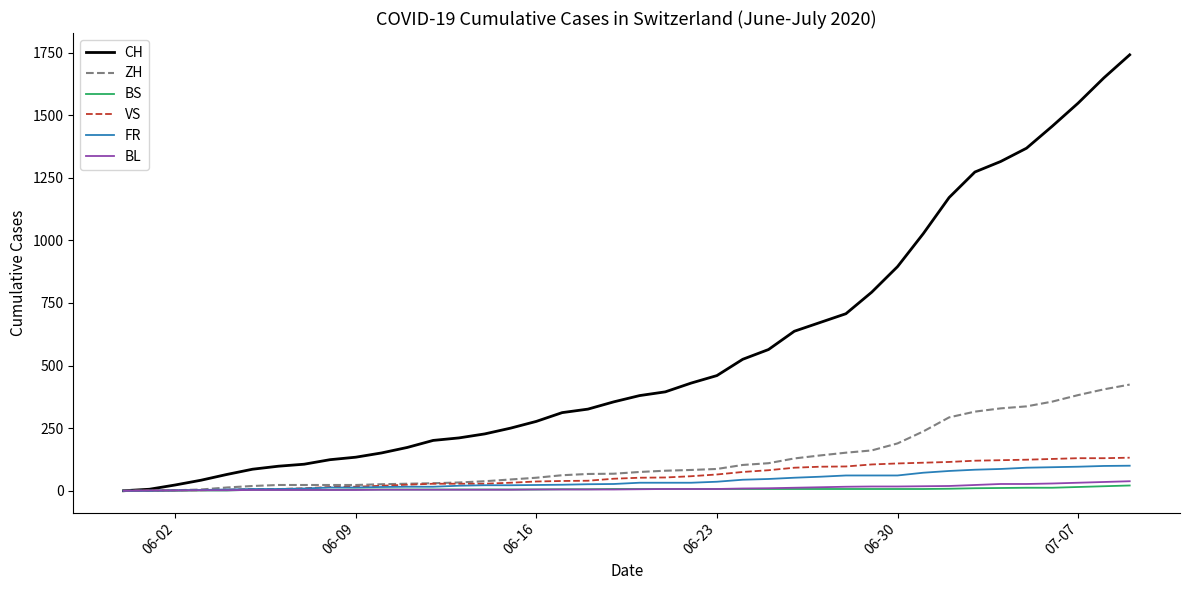

Reading left to right, extract all data points from this chart.

CH: 0	6	23	42	65	86	98	106	124	134	151	173	201	211	227	250	277	312	326	355	380	395	430	460	525	564	637	672	707	793	895	1027	1171	1273	1315	1368	1456	1548	1649	1741
ZH: 0	0	2	5	13	19	23	23	23	23	26	28	30	33	38	45	52	62	67	68	75	80	83	87	103	110	129	141	152	161	189	237	293	316	329	337	356	382	405	424
BS: 0	0	0	1	1	4	4	4	4	5	5	5	5	5	5	5	5	6	6	7	7	7	7	7	7	7	7	7	7	7	7	7	8	10	11	12	12	15	18	21
VS: 0	1	2	2	4	7	7	10	15	16	20	24	28	28	28	32	37	39	40	48	52	53	58	65	75	82	92	96	97	105	109	112	115	120	122	124	127	130	130	132
FR: 0	0	2	3	5	7	7	9	13	13	15	16	16	20	22	22	23	24	26	27	32	32	32	36	44	47	52	56	61	61	61	72	79	84	87	92	94	96	99	100
BL: 0	1	1	2	2	3	3	3	3	3	4	4	4	4	4	4	5	5	5	5	6	7	7	7	9	10	12	14	16	17	17	18	19	23	27	27	29	32	35	38